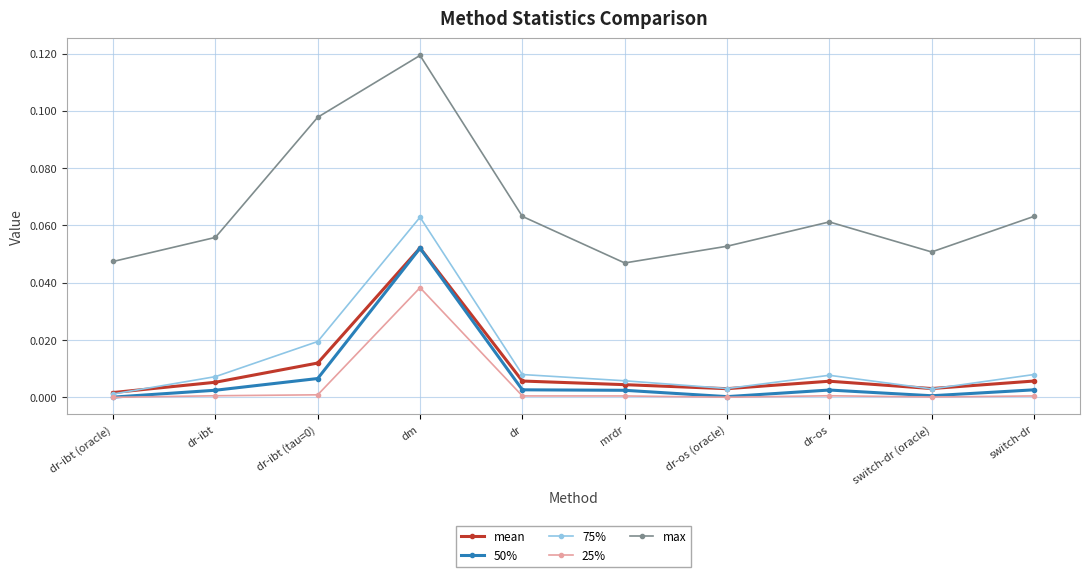

At which category does mean reach its first local valley?

dr-os (oracle)